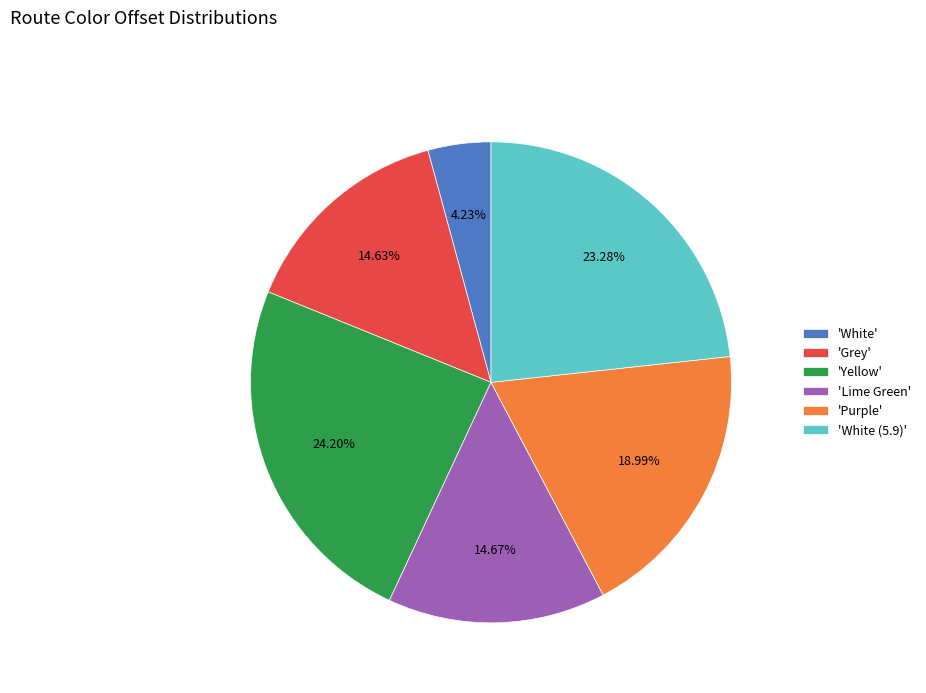

Is there a majority slice in this chart?

No